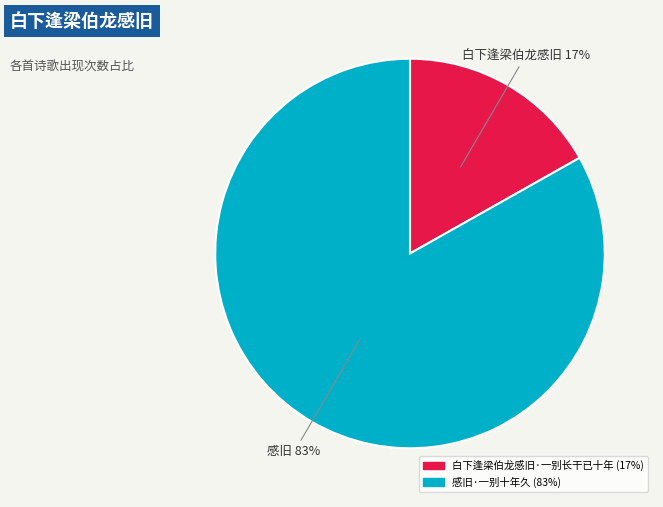

Is there a majority slice in this chart?

Yes